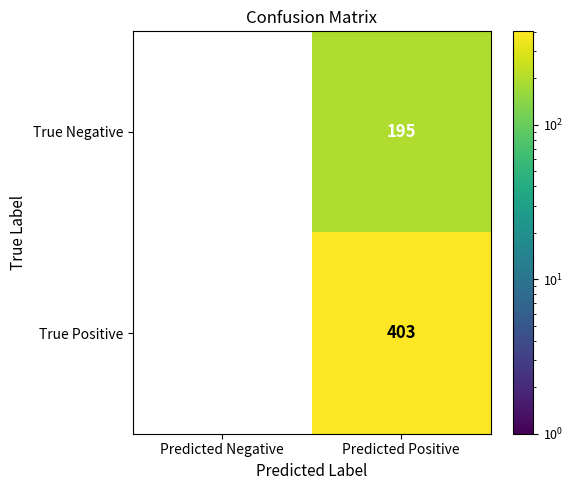

At which category is the sum across all series the highest?

Predicted Positive